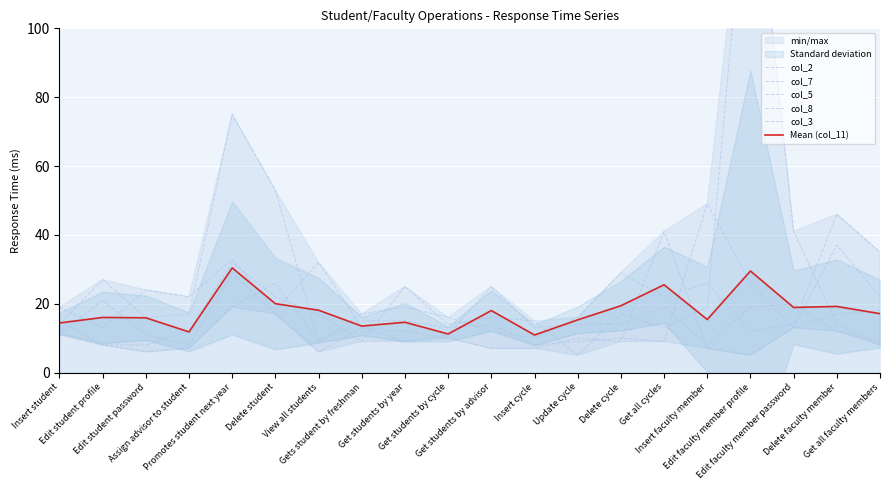

What is the spread (max minus min) of values at Insert cycle?

8.0